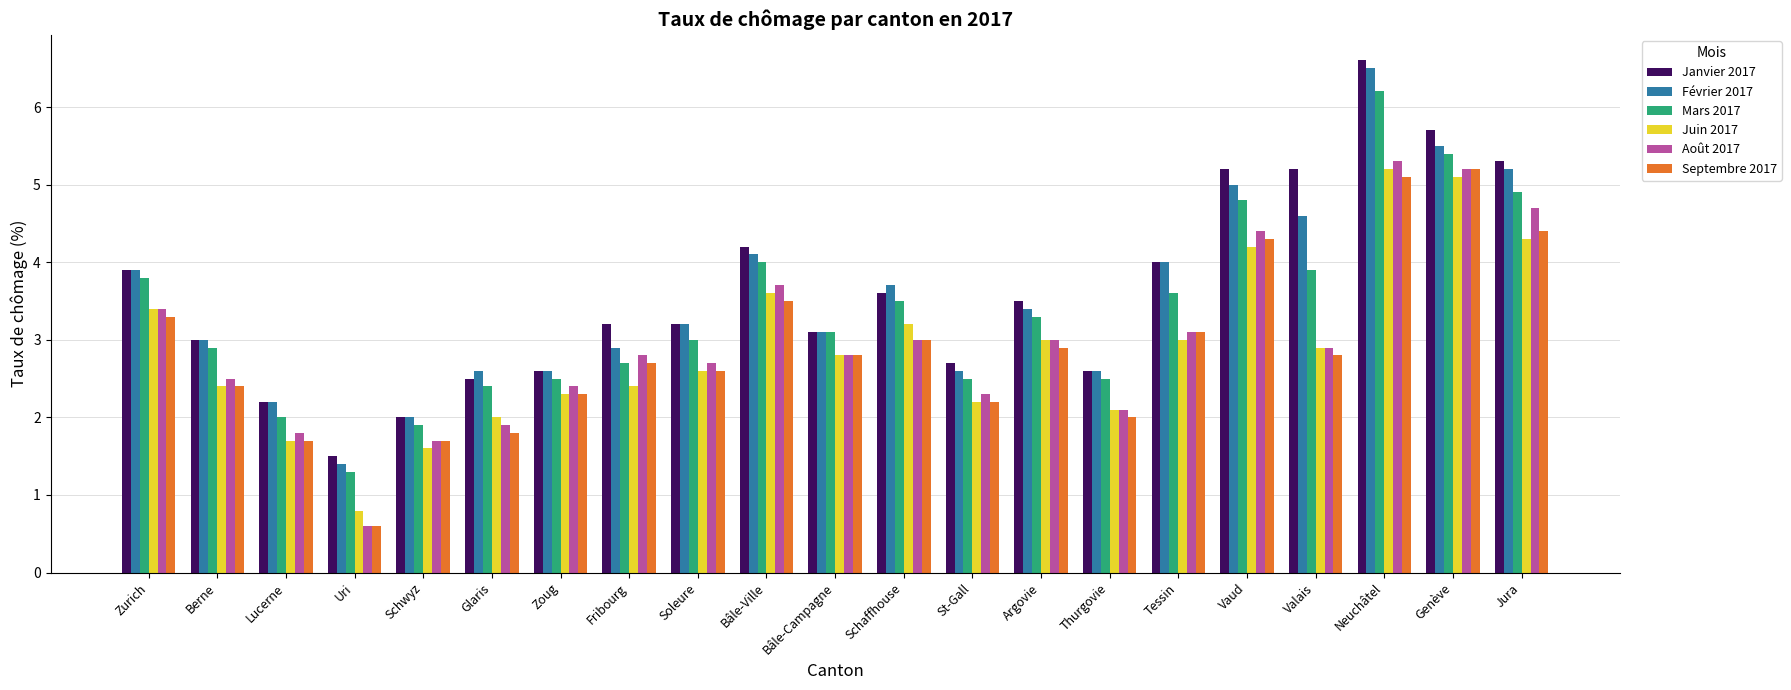

The value of Août 2017 at Fribourg is 4.8. True or false?

False